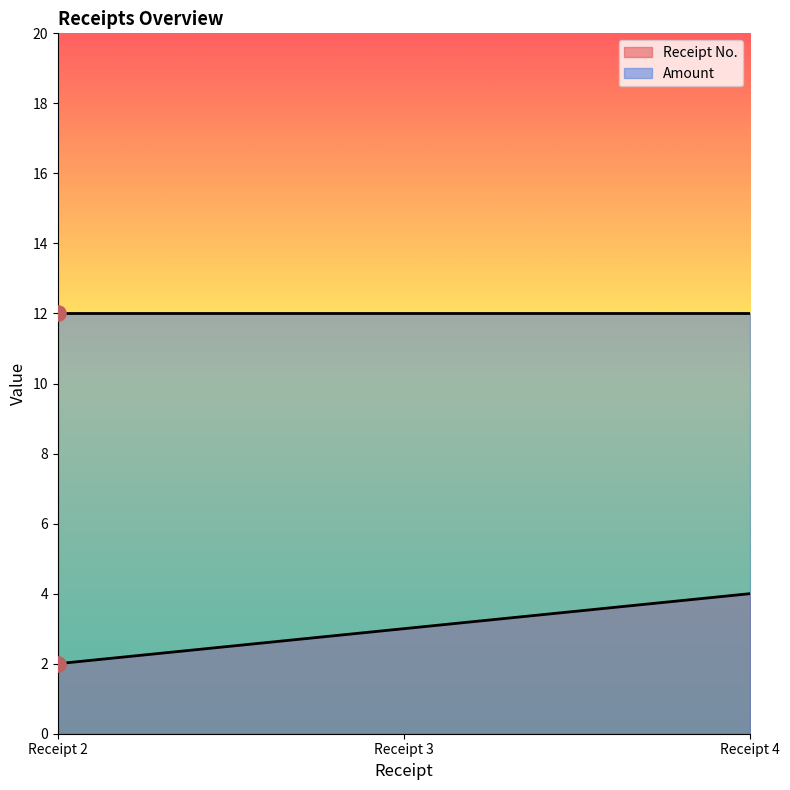

At which category is the sum across all series the highest?

Receipt 4